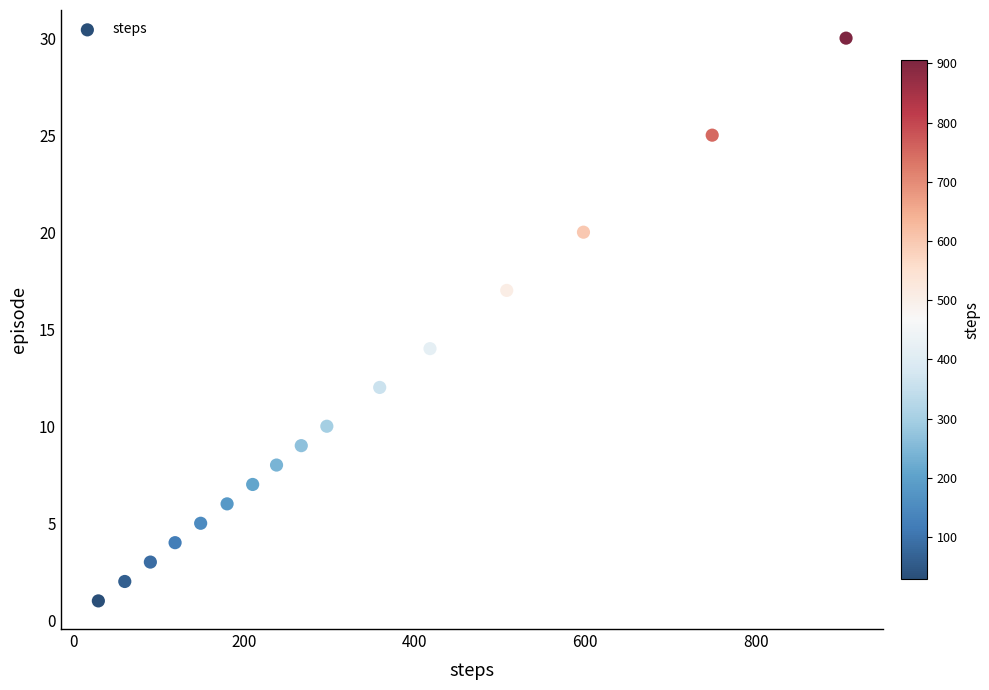

What is the range of X values (max minus min)?

877